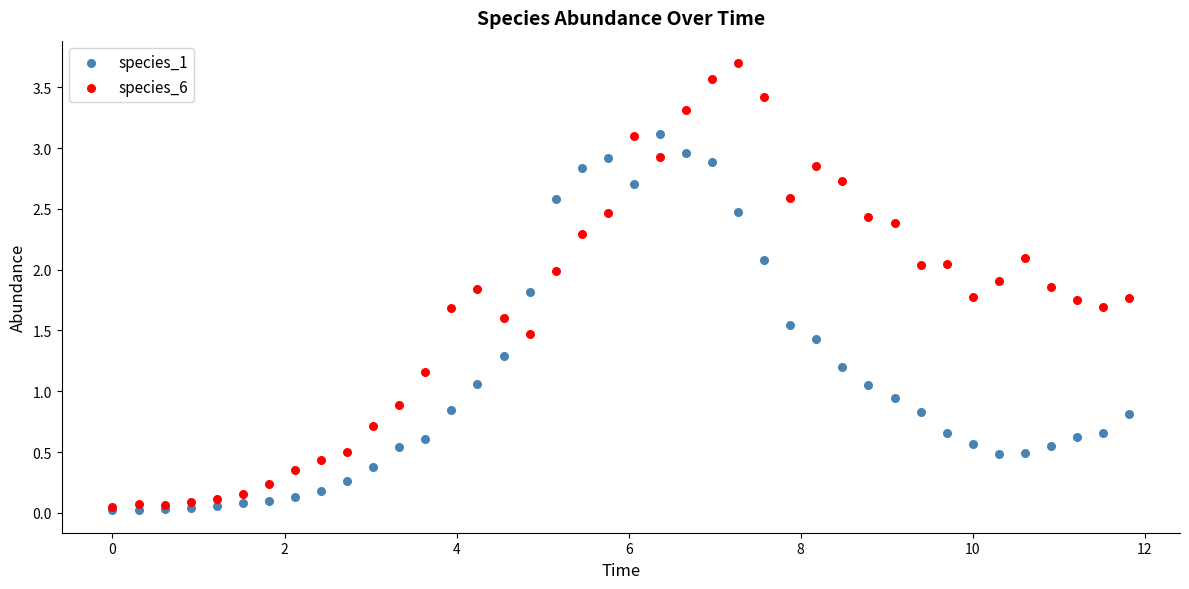

What are all the series names shown in the legend?

species_1, species_6